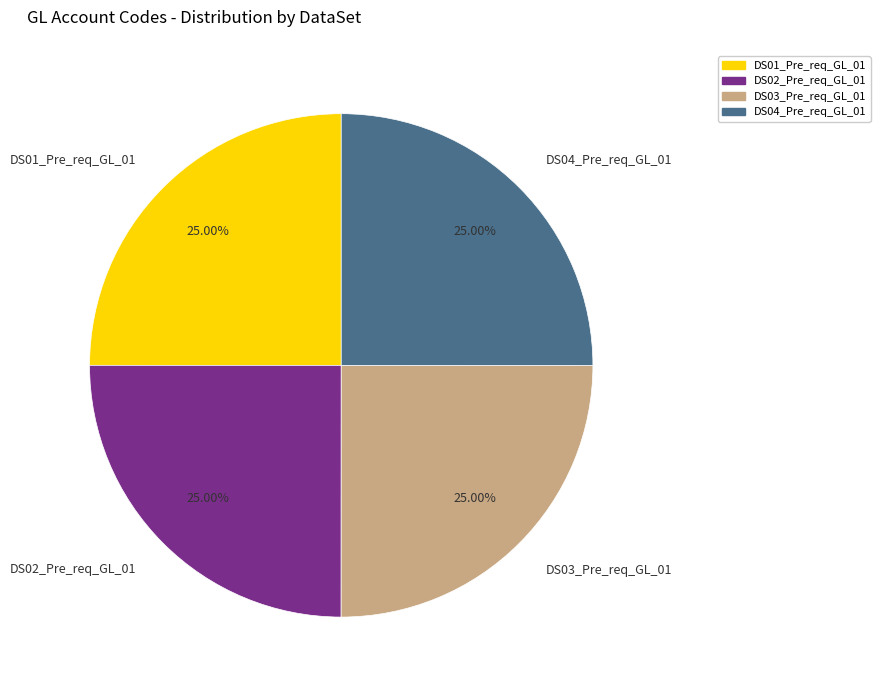

Approximately how many times larger is the value at DS03_Pre_req_GL_01 compared to DS04_Pre_req_GL_01?

1.0